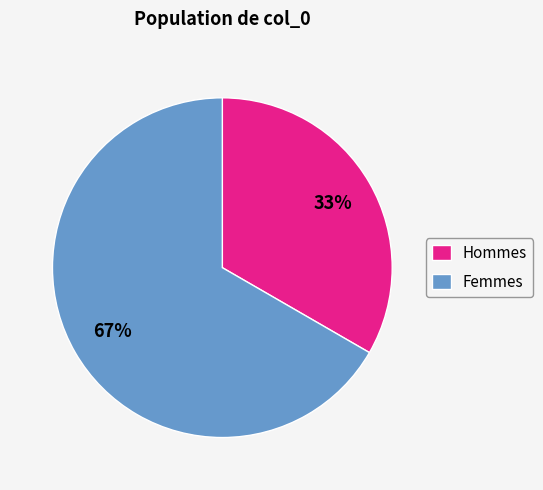

Is there a majority slice in this chart?

Yes